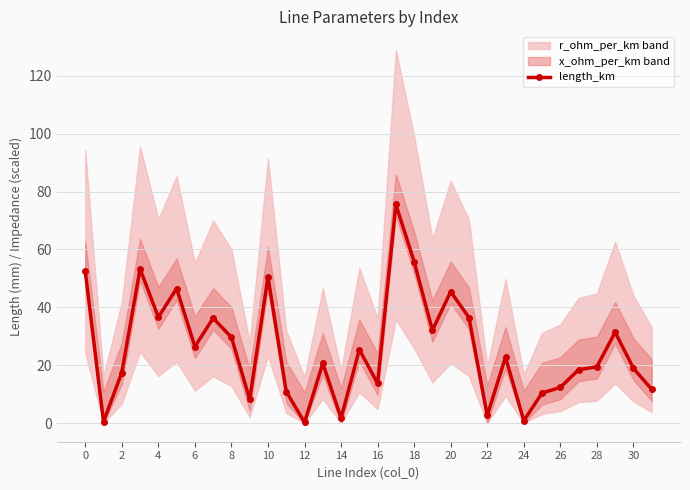

What is the highest value of the length_km series?

75.6